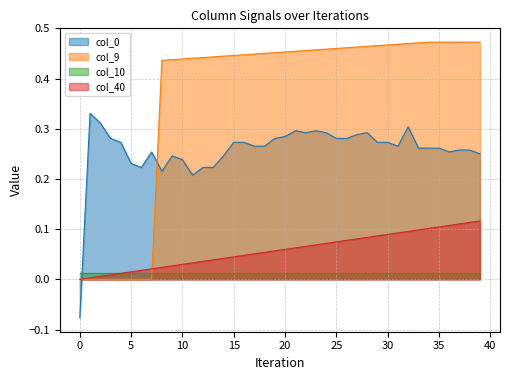

Which series ends up on top after the final intersection of col_0 and col_40?

col_0